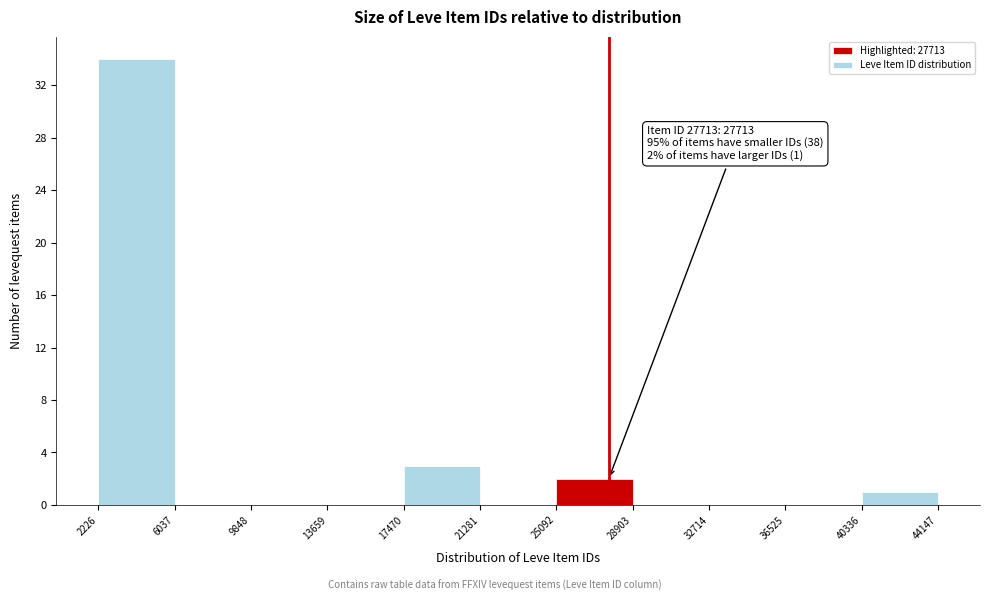

Over which range of the x-axis is the bar tallest?

2226 to 6037